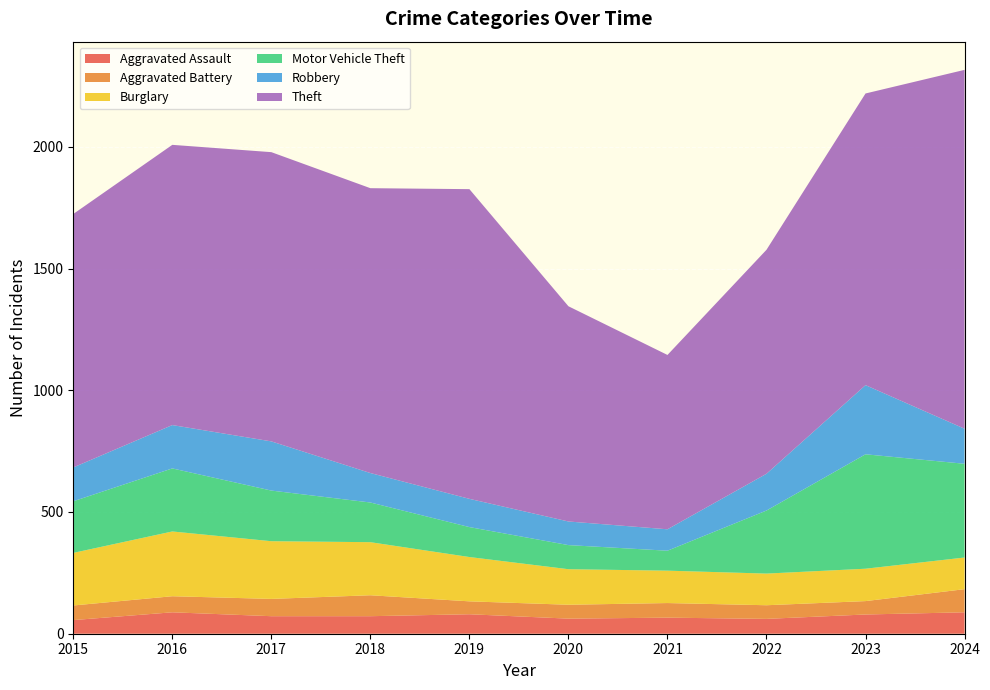

Reading right to left, transcribe all the data shown in this chart.

Aggravated Assault: 88	79	61	66	62	80	72	72	88	56
Aggravated Battery: 95	55	56	60	57	53	86	71	66	60
Burglary: 130	133	130	133	146	182	218	237	266	216
Motor Vehicle Theft: 385	470	259	82	99	123	163	208	259	212
Robbery: 144	284	151	88	97	116	121	202	178	139
Theft: 1474	1198	920	716	884	1272	1170	1188	1151	1041